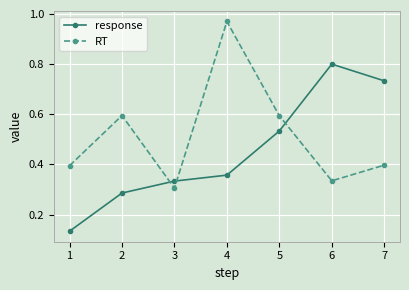

At which category does RT reach its first local valley?

3